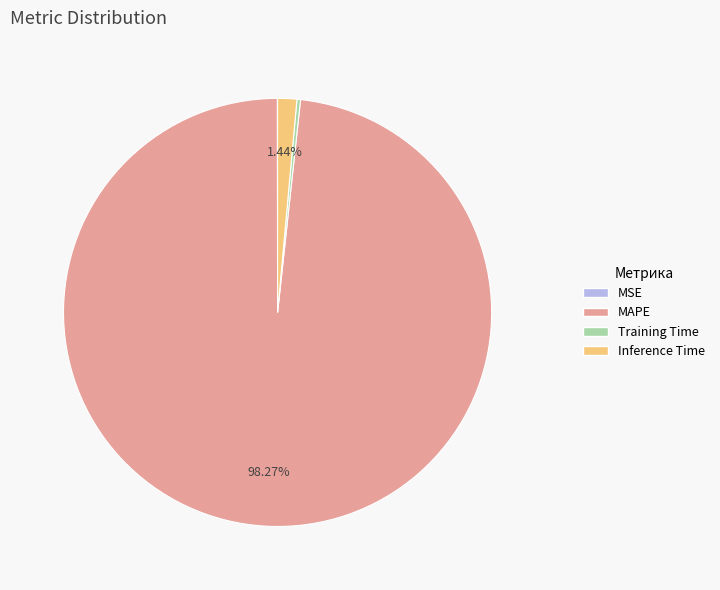

What is the largest slice in the pie chart?

MAPE